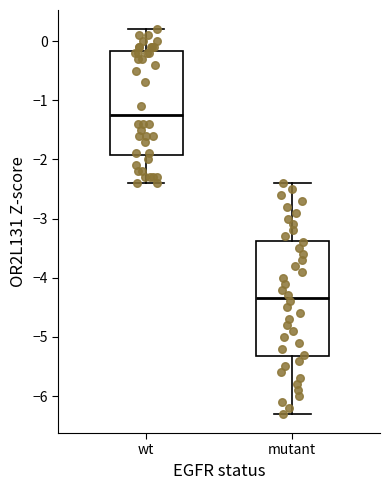

Reading left to right, read every box against the y-axis: the position of its median line, the range the box covers, and the ends of its whiskers. The values are not printed on the chart, so give them approximately, as read against the axis.

wt: median -1.2, box -1.9 to -0.2, whiskers -2.4 to 0.2
mutant: median -4.3, box -5.3 to -3.4, whiskers -6.3 to -2.4